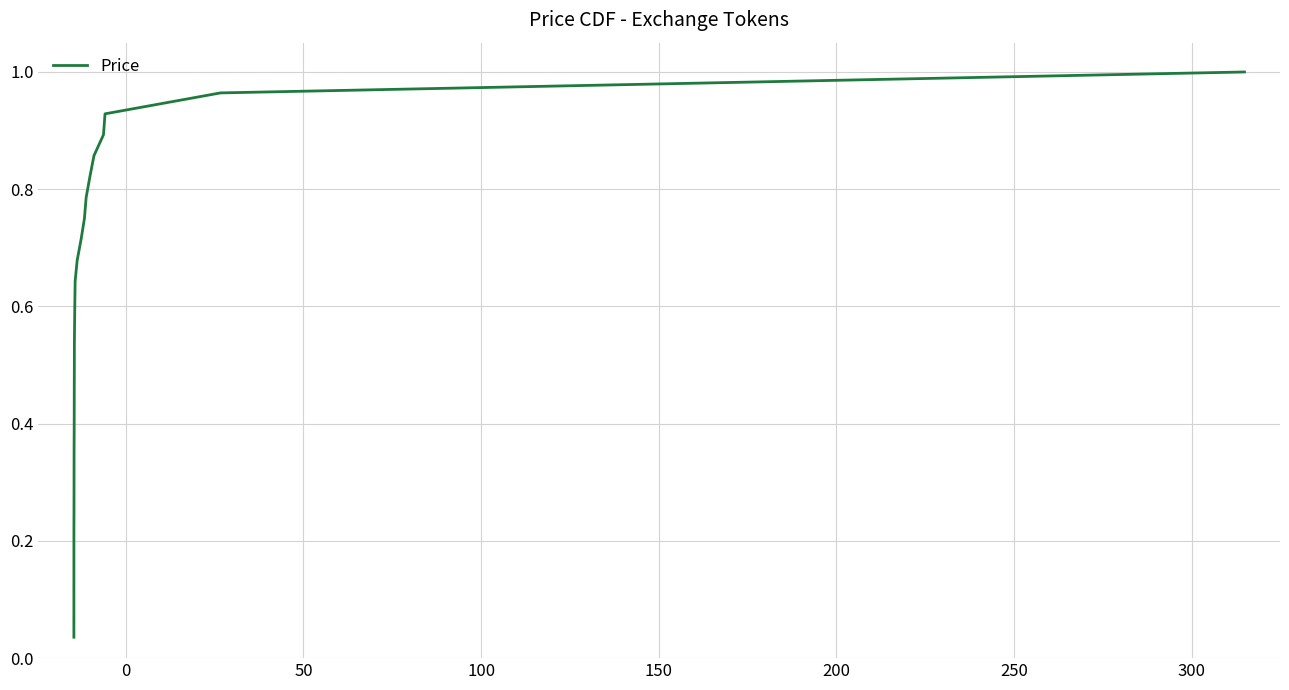

How many lines are shown in the chart?

1